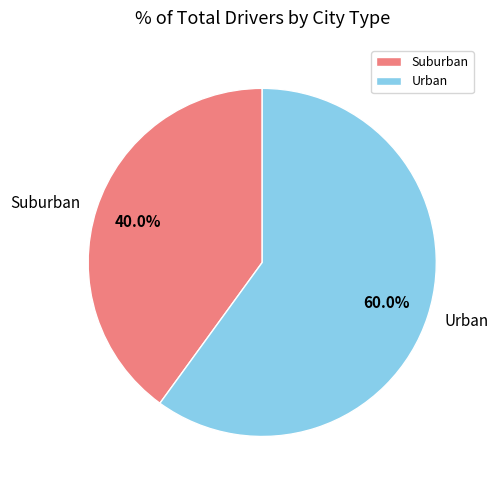

What is the largest slice in the pie chart?

Urban